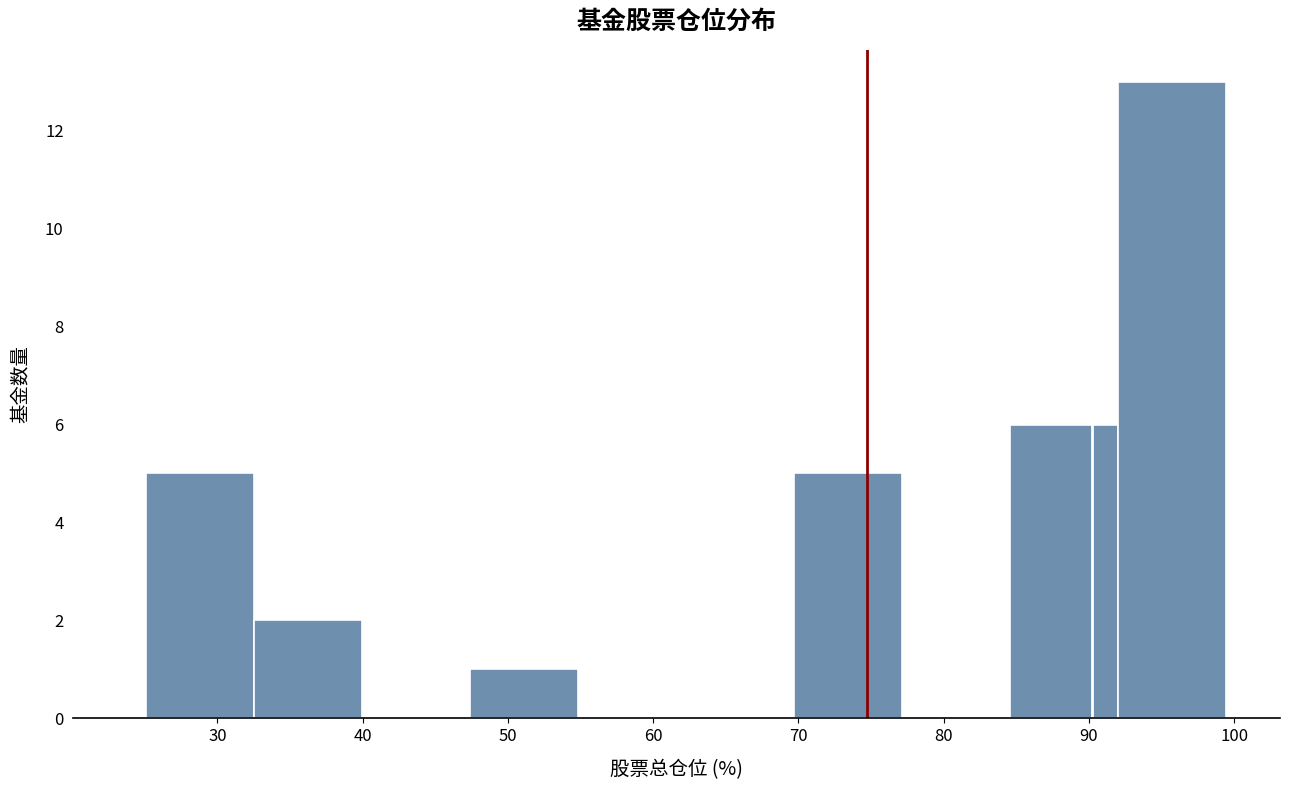

Reading left to right, transcribe this chart: for each bar, give the range it covers on the x-axis and its height. Neither the bar edges nor the heights are printed on the chart, so give them approximately, as read against the axes.

25 to 33: 5
33 to 40: 2
40 to 47: 0
47 to 55: 1
55 to 62: 0
62 to 70: 0
70 to 77: 5
77 to 85: 0
85 to 92: 6
92 to 99: 13